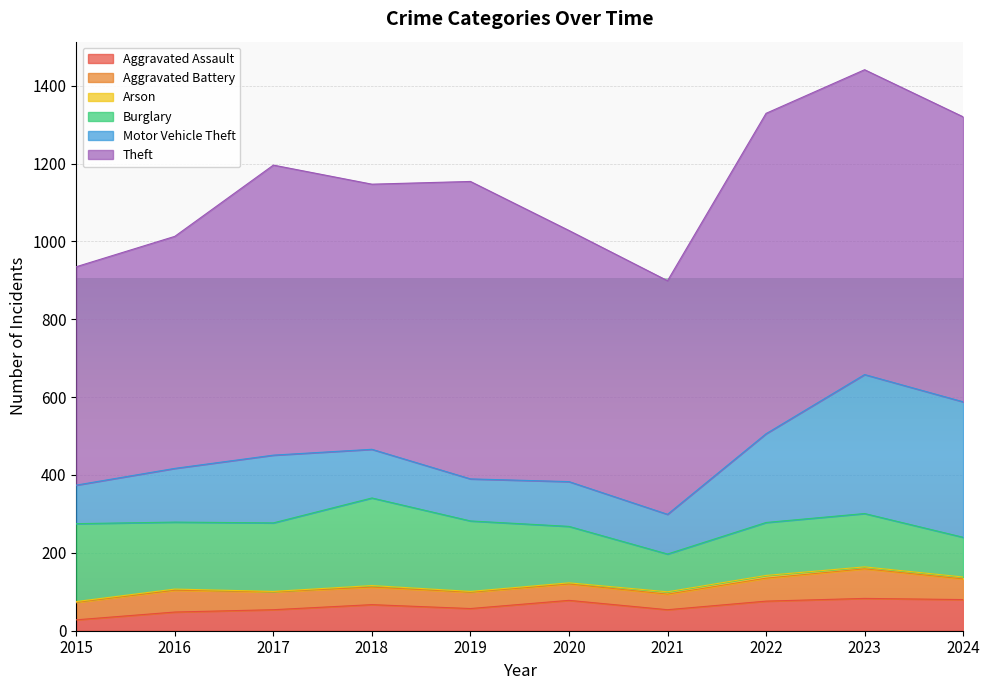

At which category does Aggravated Battery reach its first local valley?

2021